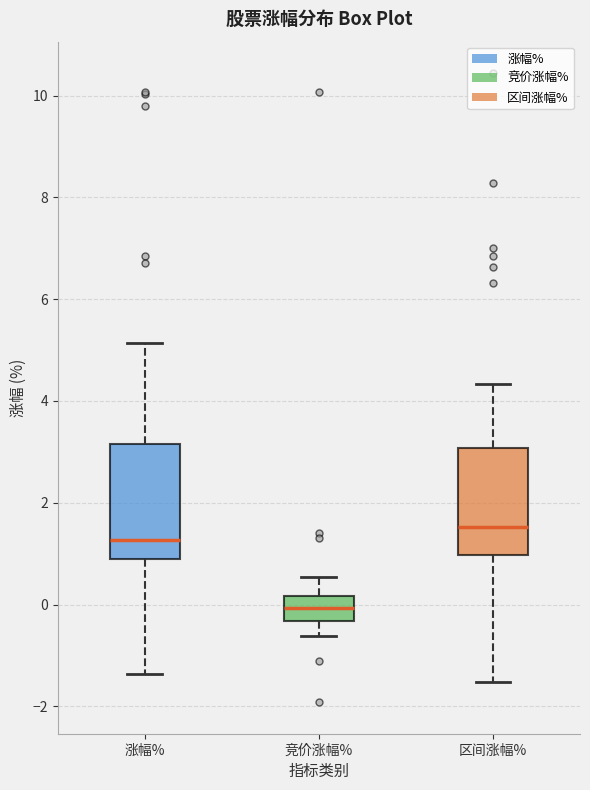

Reading left to right, read every box against the y-axis: the position of its median line, the range the box covers, and the ends of its whiskers. The values are not printed on the chart, so give them approximately, as read against the axis.

涨幅%: median 1.2, box 0.8 to 3.2, whiskers -1.4 to 5.2
竞价涨幅%: median 0.0, box -0.4 to 0.2, whiskers -0.6 to 0.6
区间涨幅%: median 1.6, box 1.0 to 3.0, whiskers -1.6 to 4.4